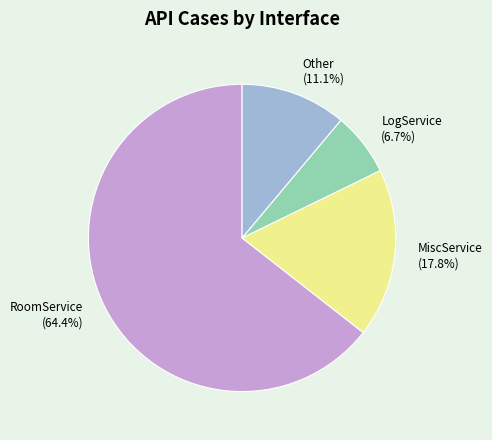

Is there any slice that represents more than half of the pie?

Yes